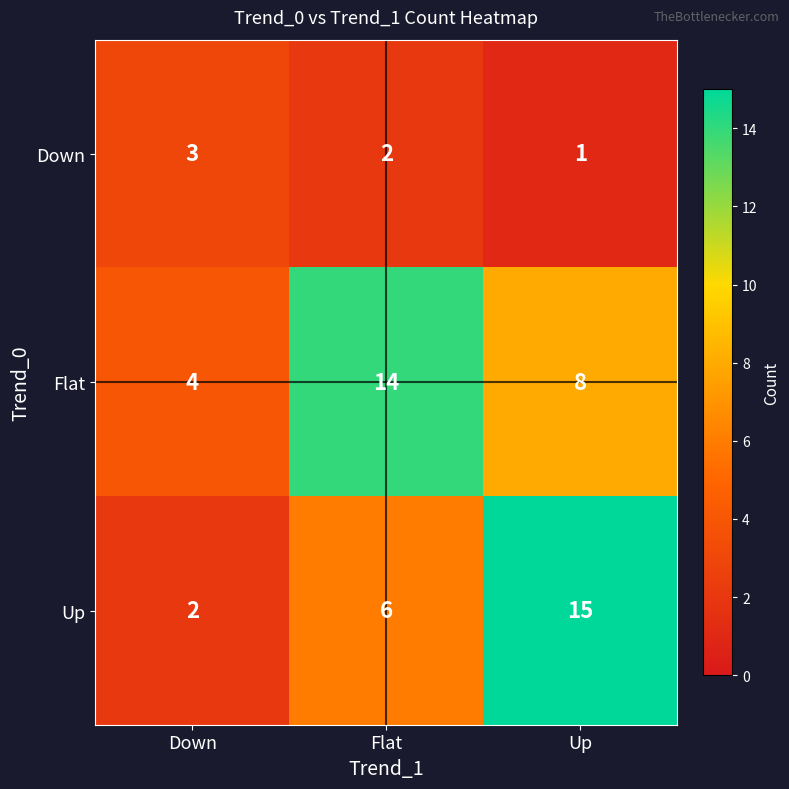

What is the sum of the Down values at Flat and Down?

5